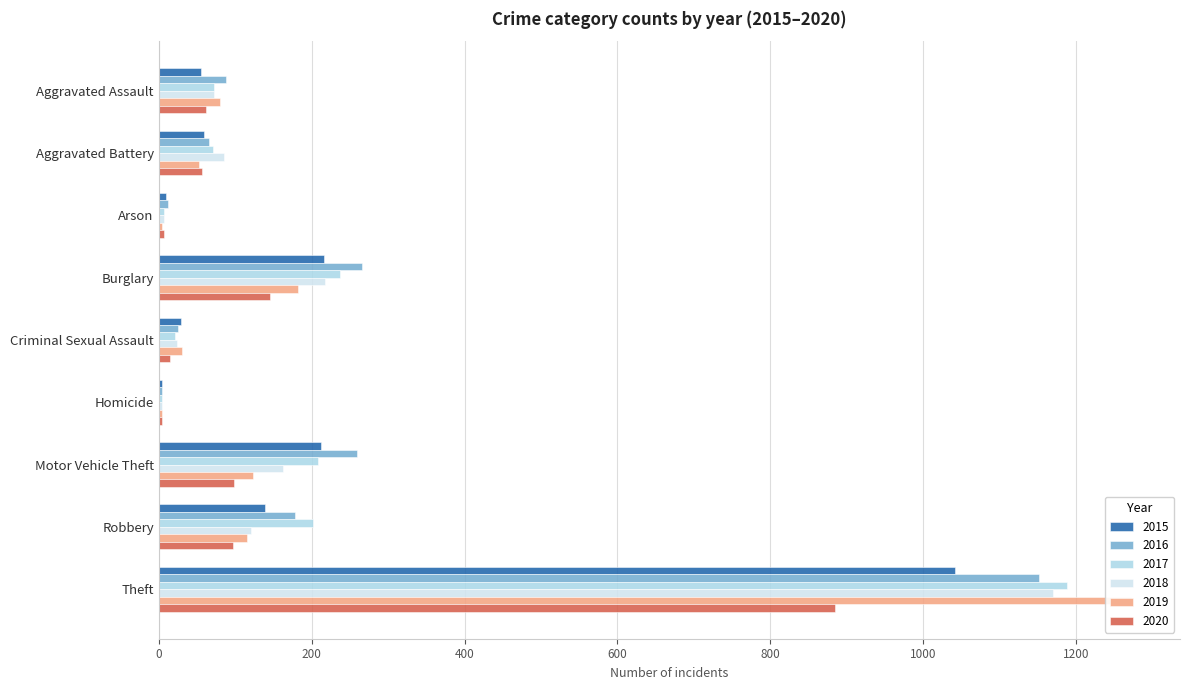

What is the label of the 4th bar from the right?

Homicide